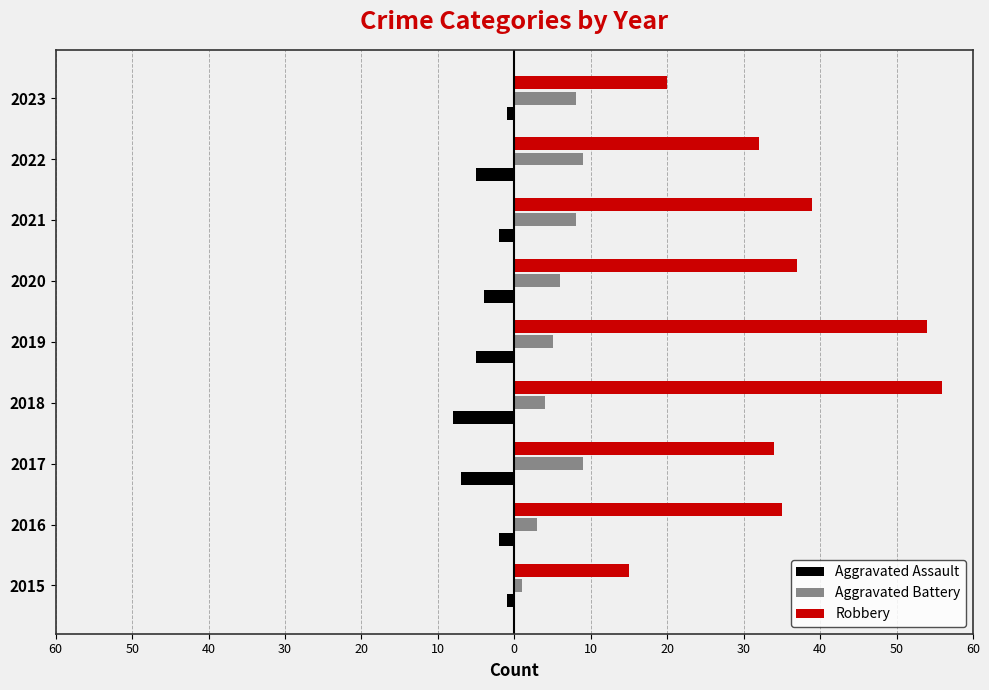

What is the difference between the maximum and minimum values in the Robbery series?

41